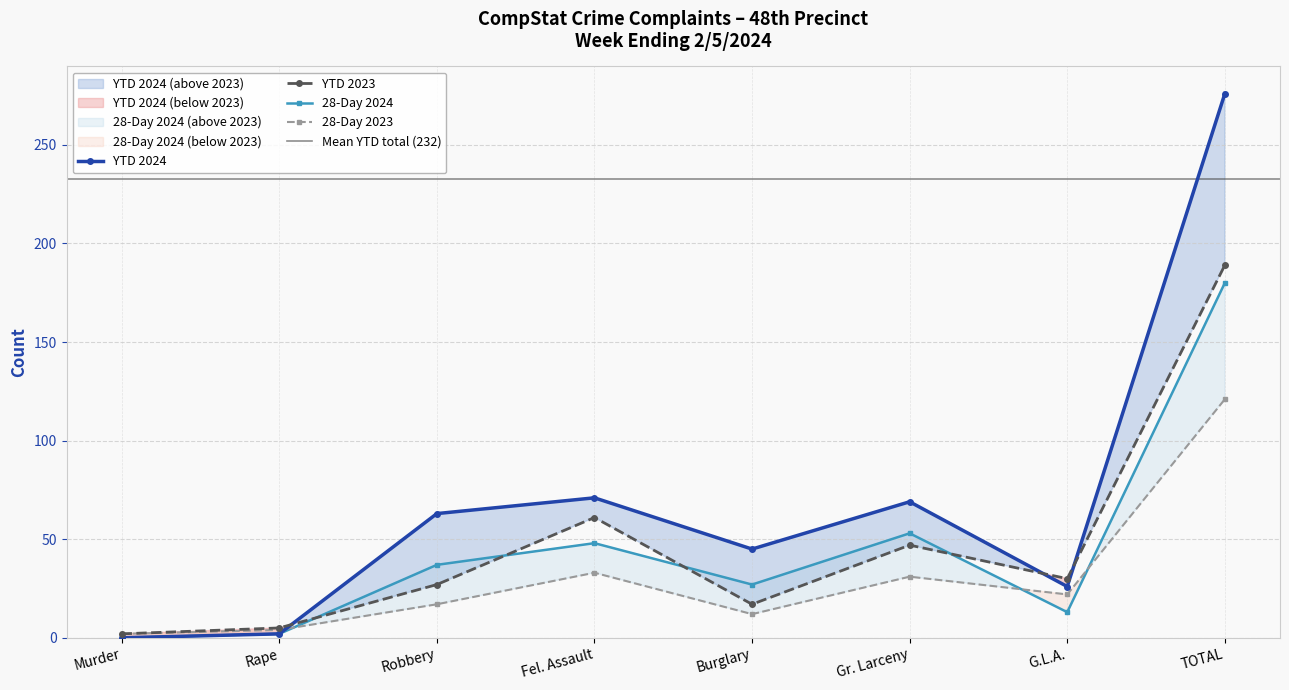

The value of YTD 2024 at Rape is 1. True or false?

False